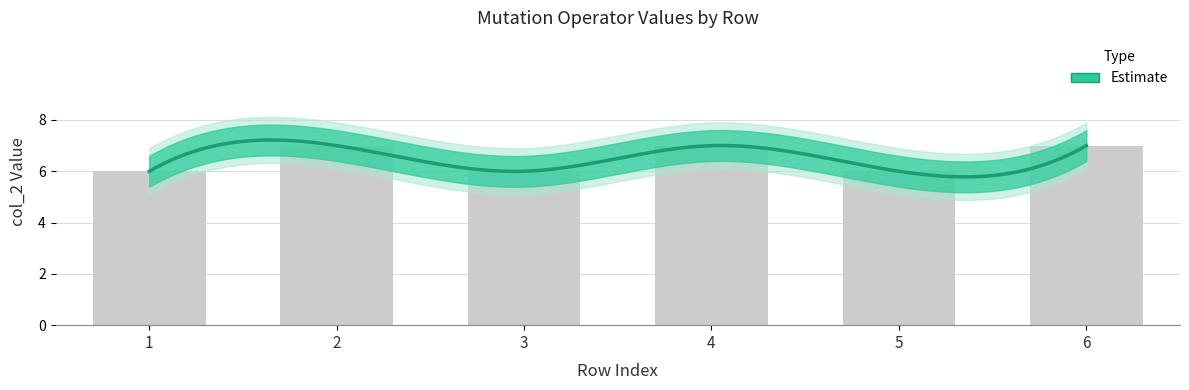

What is the minimum value shown in the chart?

6